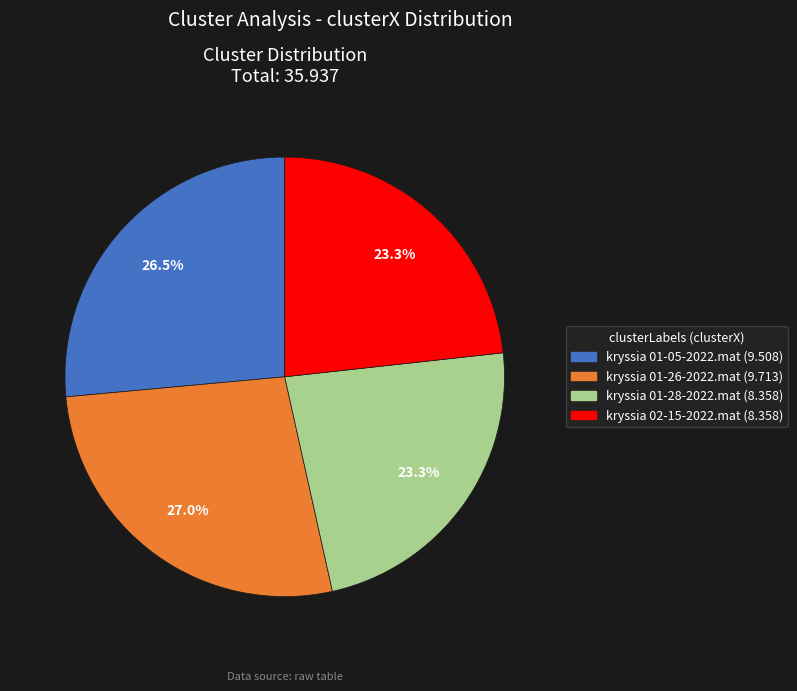

To the nearest percent, what percentage of the pie is kryssia 01-26-2022.mat?

27%